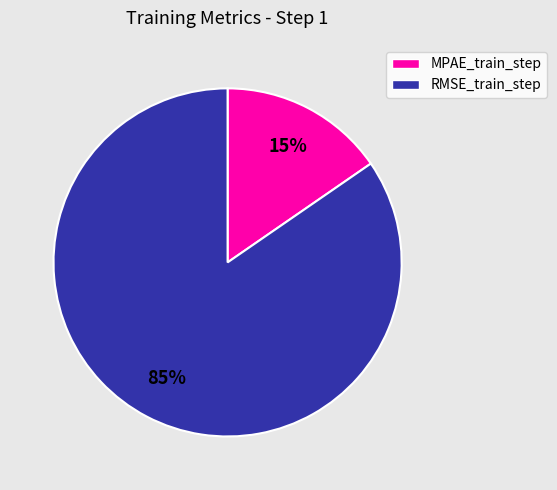

To the nearest percent, what portion does RMSE_train_step represent?

85%